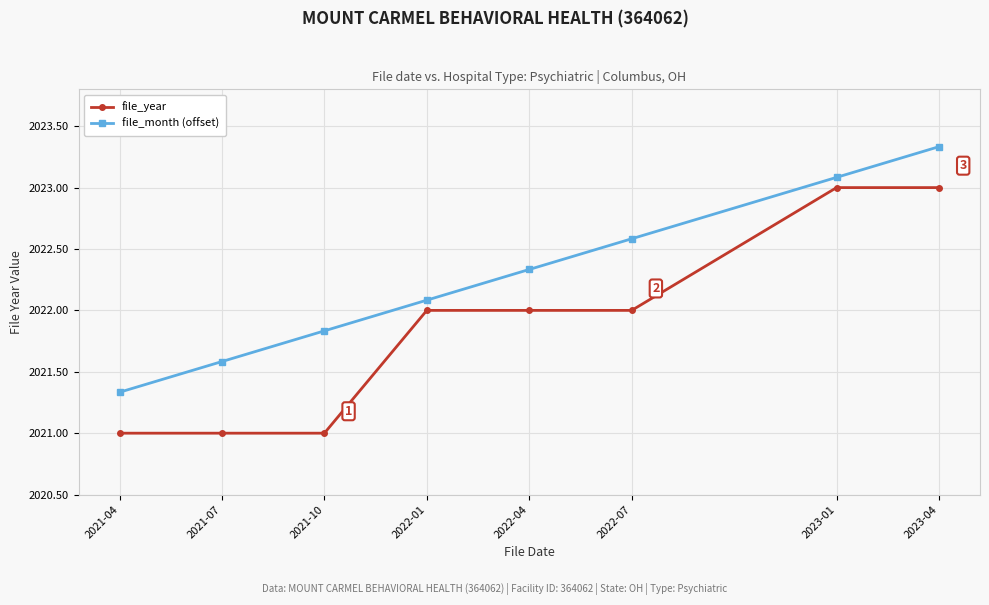

How many values in the file_month (offset) series exceed 2022?

5